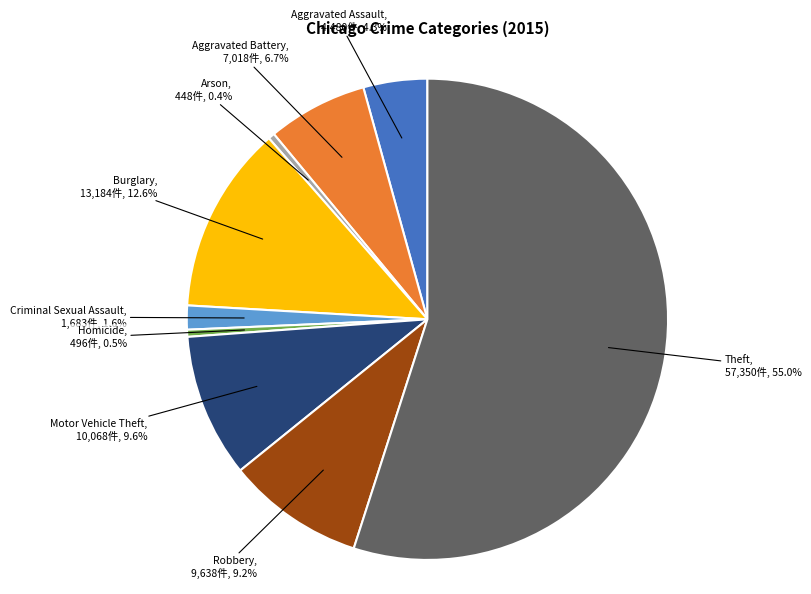

Does any single category account for the majority?

Yes